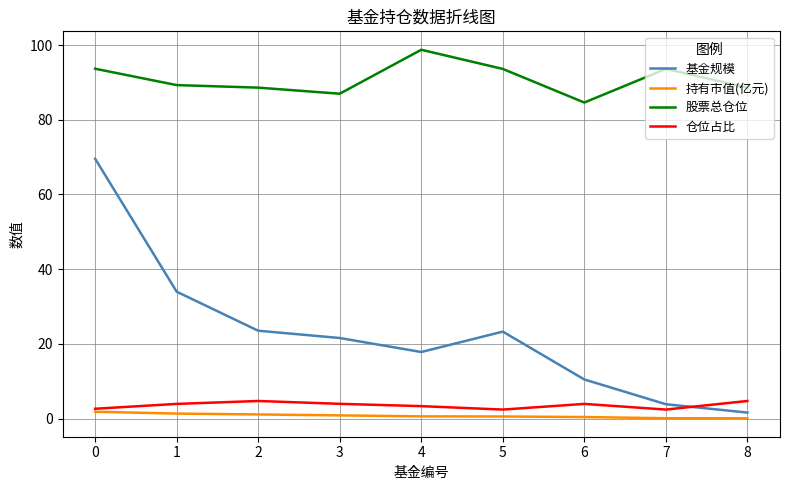

Is this an area chart (filled region under the line)?

No